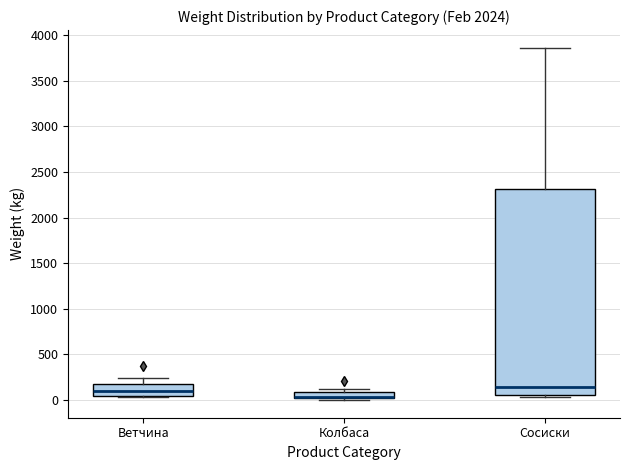

Where is the lower edge of the box for Сосиски on the y-axis? The values are not printed on the chart, so give them approximately, as read against the axis.

50